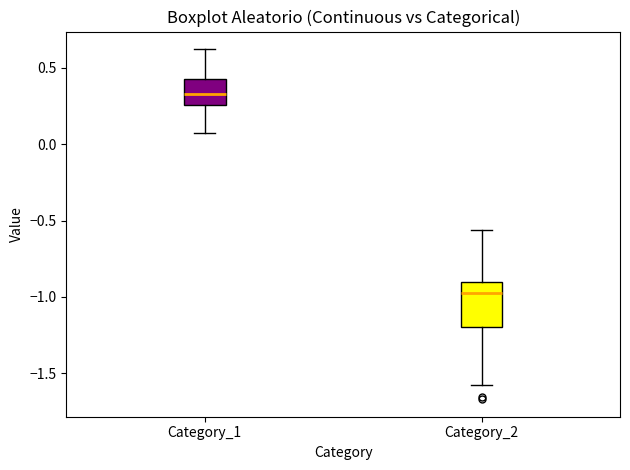

Reading left to right, transcribe this box plot: for each box, give where its median line is, the range the box spans, and where its two whiskers end, as read against the y-axis. The values are not printed on the chart, so give them approximately, as read against the axis.

Category_1: median 0.35, box 0.25 to 0.45, whiskers 0.05 to 0.60
Category_2: median -0.95, box -1.20 to -0.90, whiskers -1.60 to -0.55